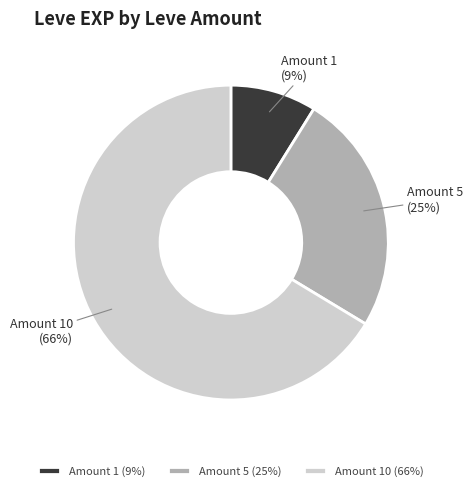

What percentage is the Amount 1 slice, to the nearest percent?

9%